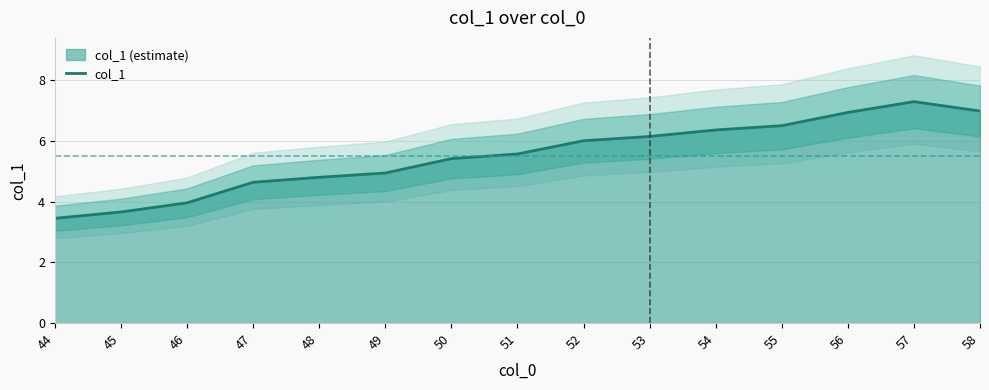

What is the difference between the values at 44 and 49?

1.5